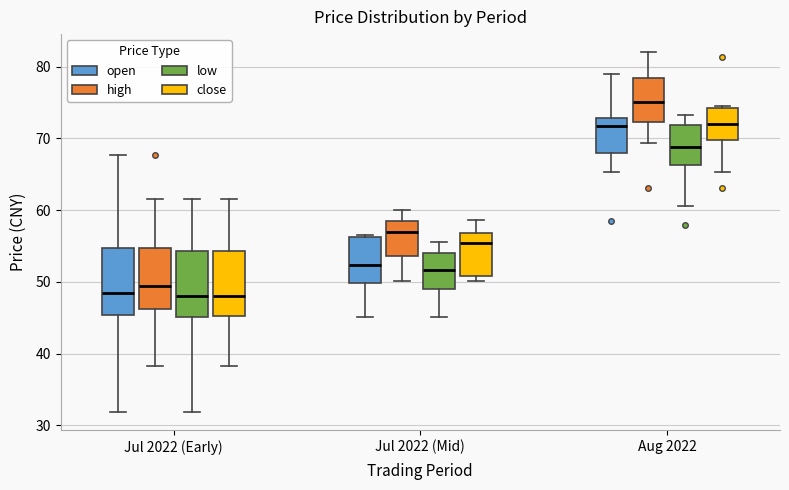

Which box has the highest median line?

Aug 2022 (high)